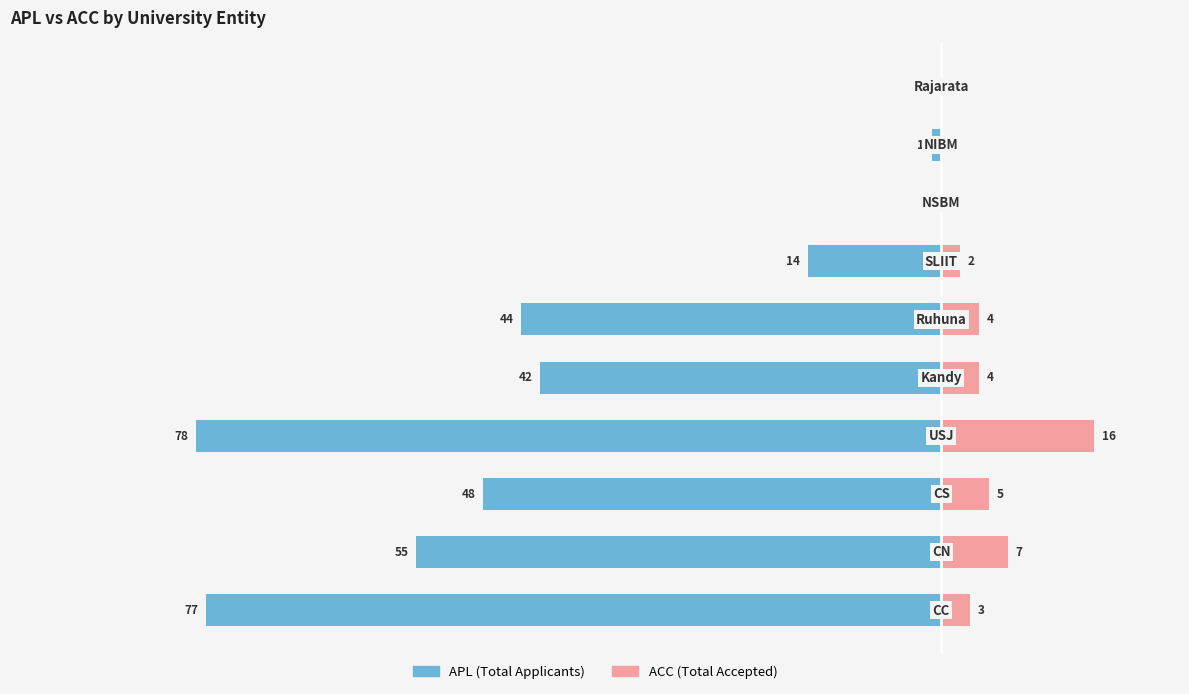

Which series has the largest range (max minus min)?

APL